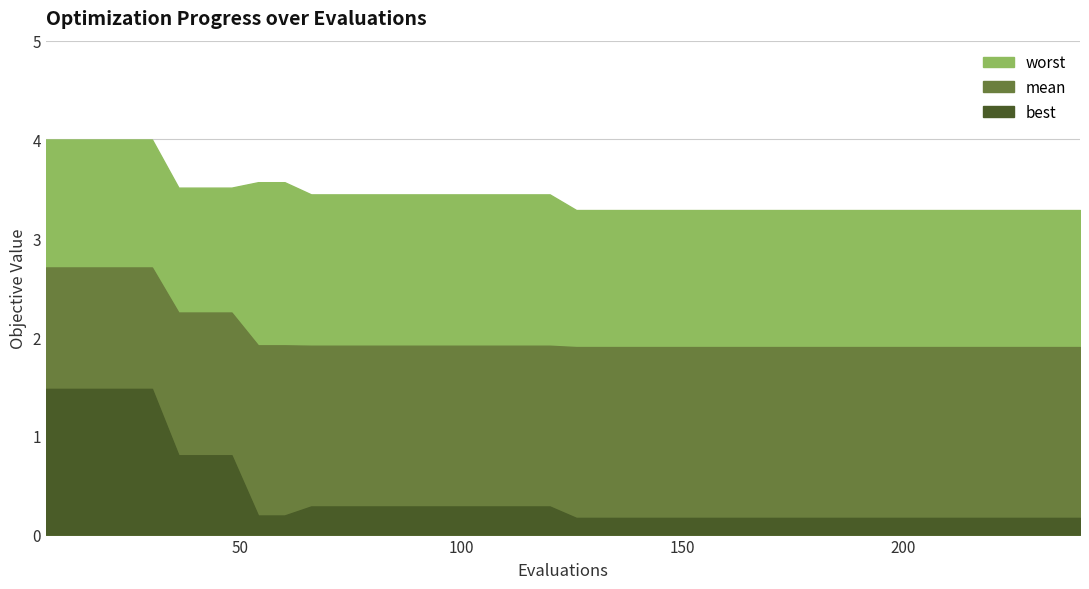

The best series shows 0.4 at 19. True or false?

False